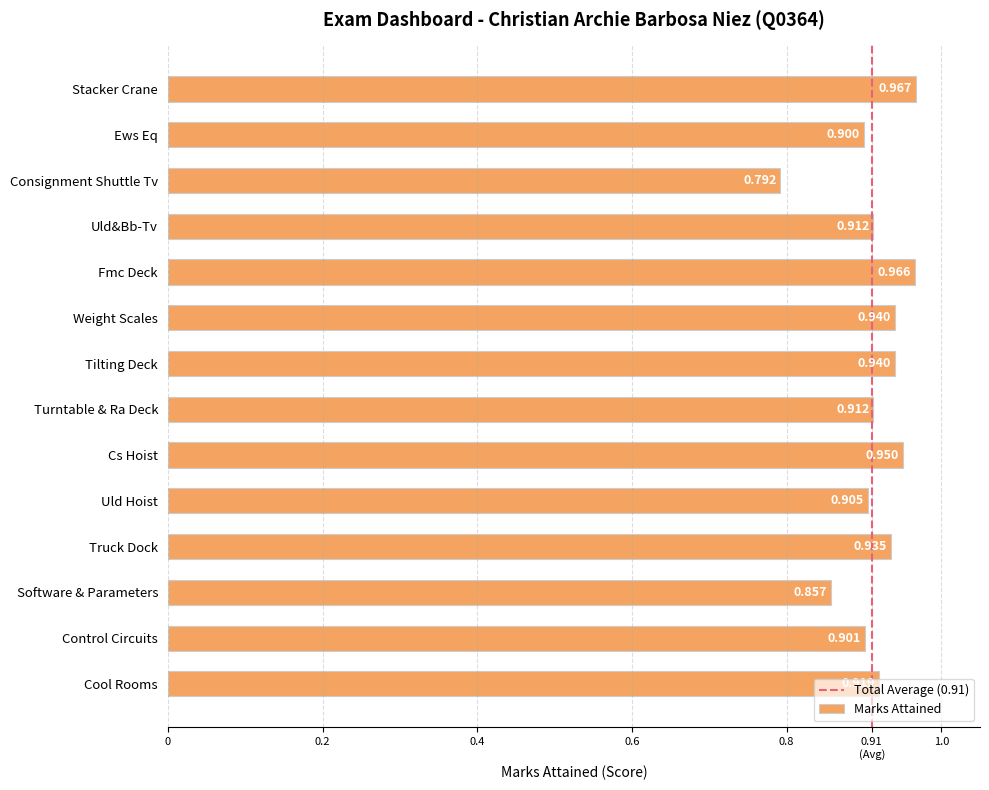

List the labels in order of value, smallest first.

Consignment Shuttle Tv, Software & Parameters, Ews Eq, Control Circuits, Uld Hoist, Uld&Bb-Tv, Turntable & Ra Deck, Cool Rooms, Truck Dock, Weight Scales, Tilting Deck, Cs Hoist, Fmc Deck, Stacker Crane